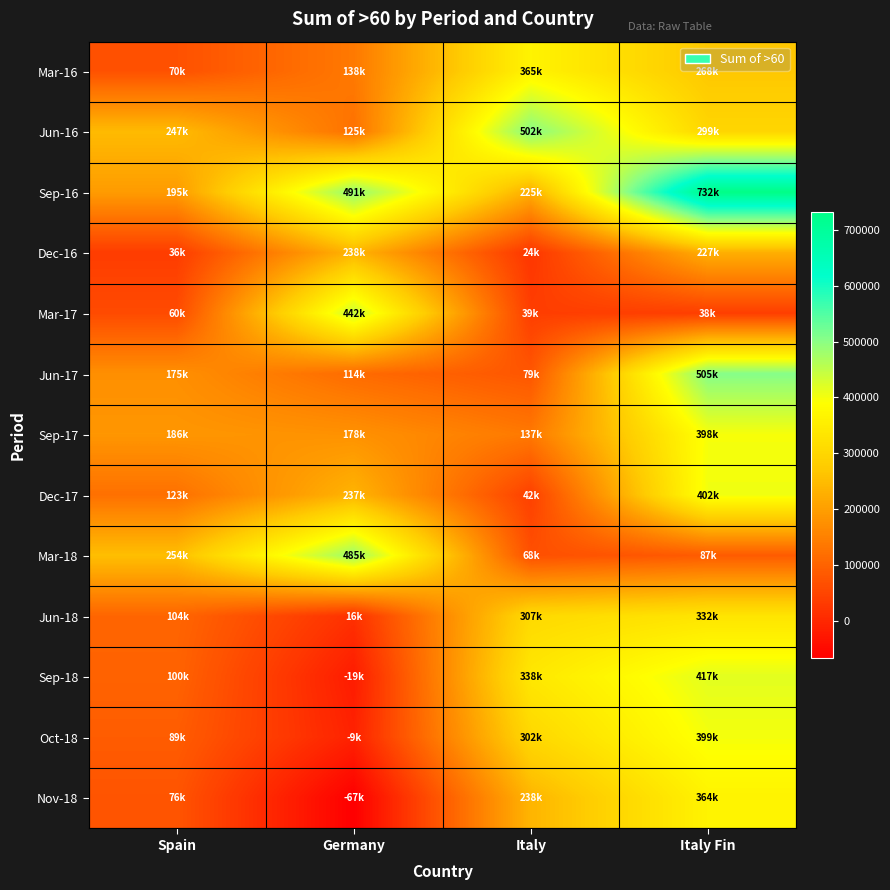

Which series changed the most between Spain and Italy?

Mar-16